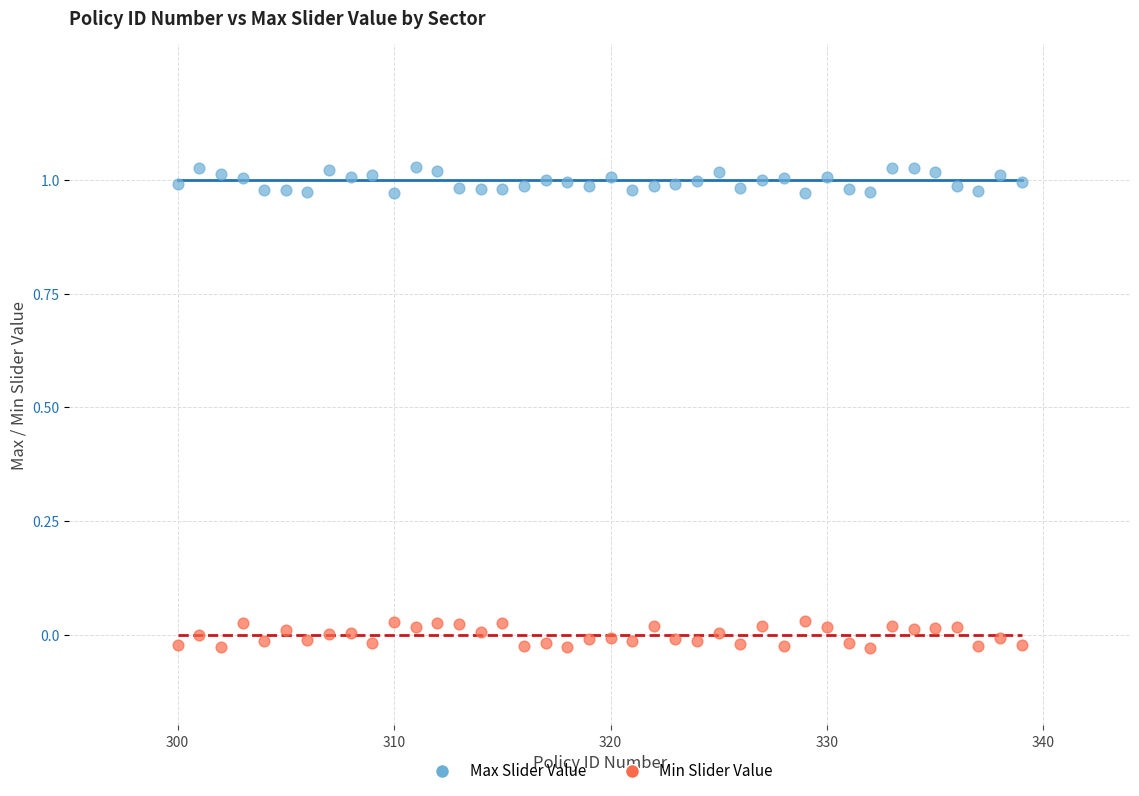

Which series reaches the minimum Y coordinate?

Min Slider Value